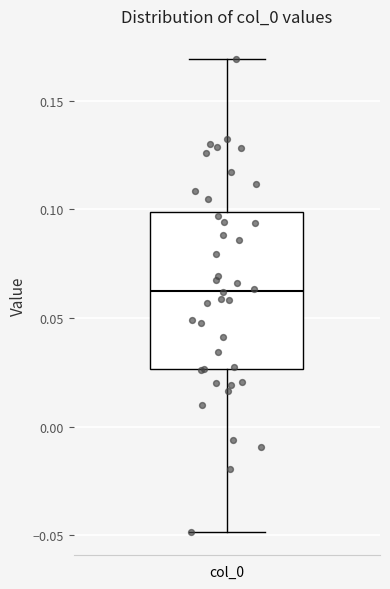

Where does the median line of the box for col_0 sit on the y-axis? The values are not printed on the chart, so give them approximately, as read against the axis.

0.060